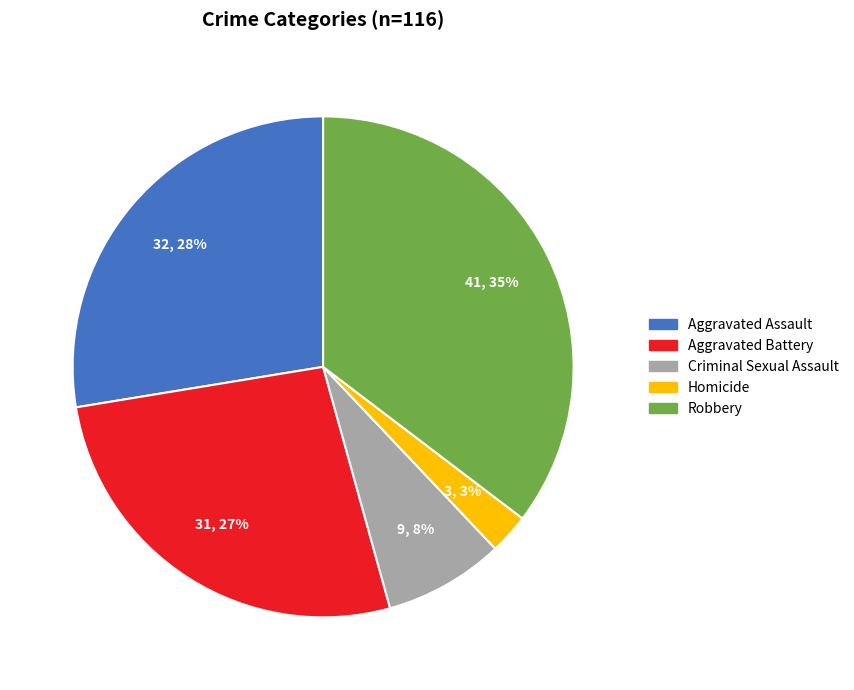

Which slice is the smallest?

Homicide